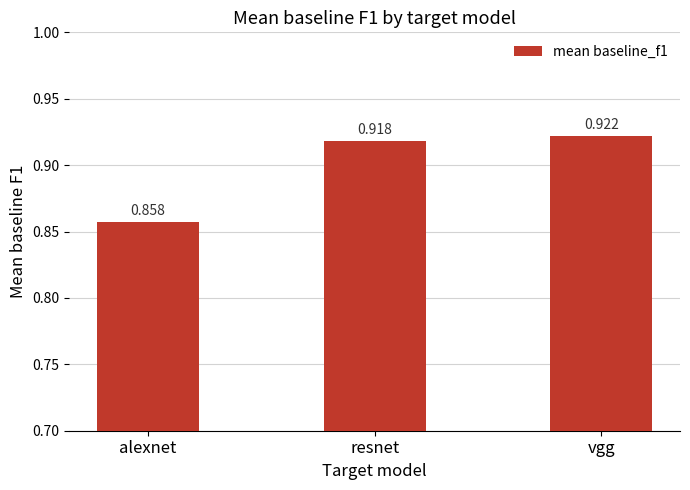

Between vgg and alexnet, which is larger?

vgg